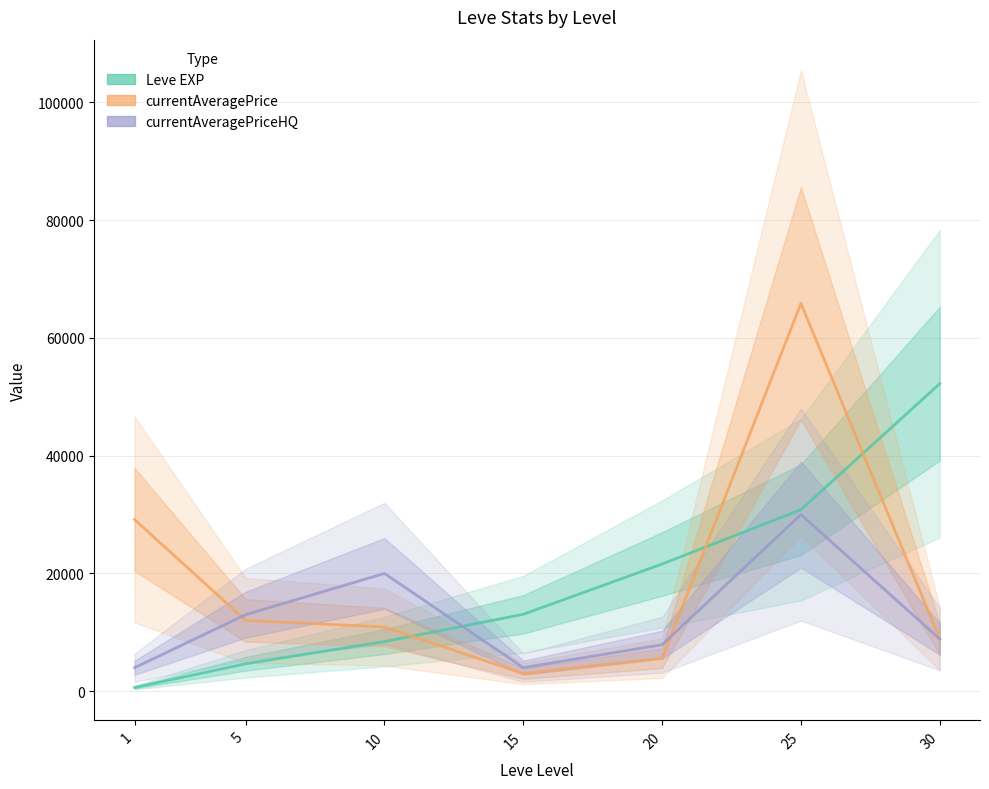

Which series has the largest range (max minus min)?

currentAveragePrice